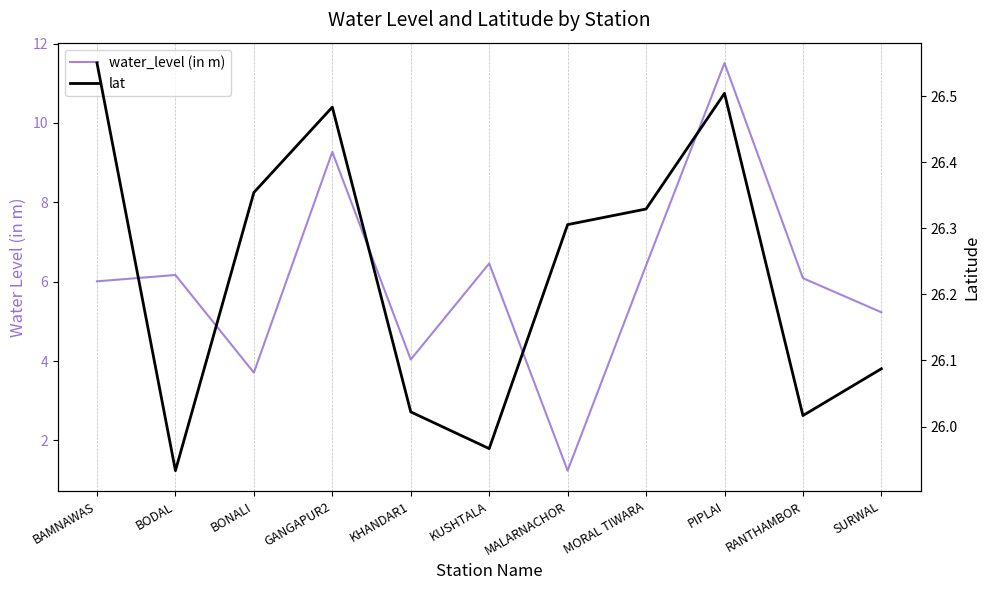

True or false: lat and water_level (in m) intersect in this chart.

False